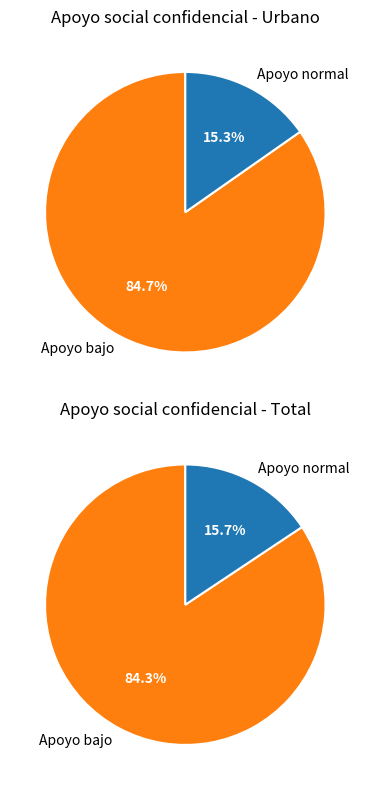

What percentage is NOT represented by Apoyo normal?

84.7%